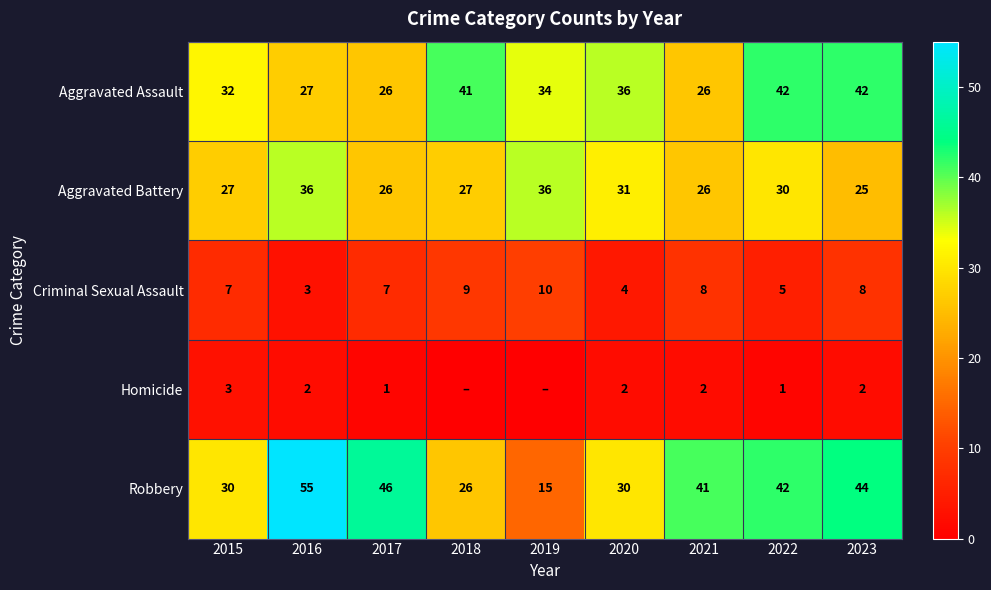

The Aggravated Assault series shows 66 at 2023. True or false?

False